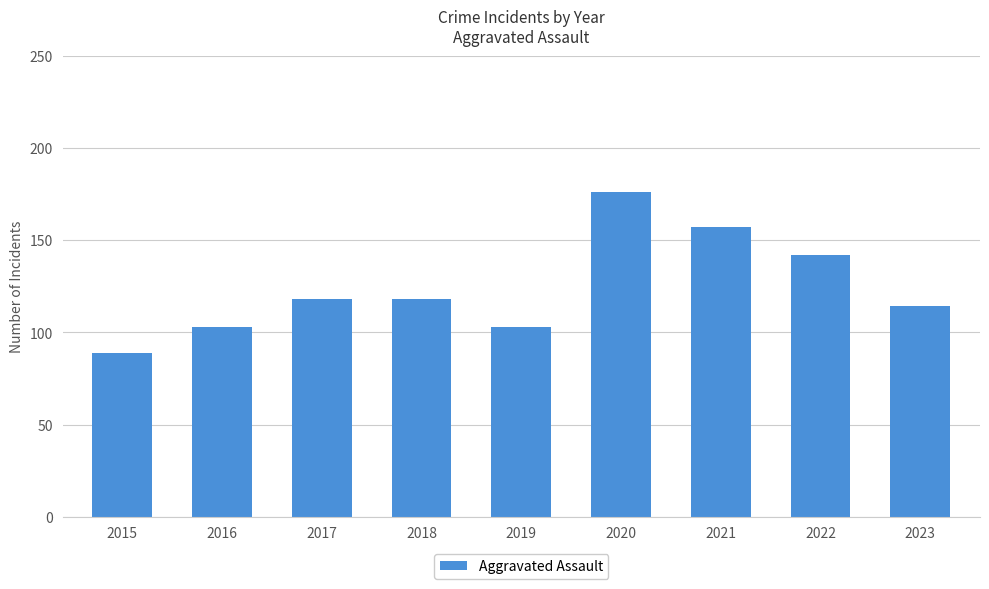

Which has a higher value, 2015 or 2022?

2022